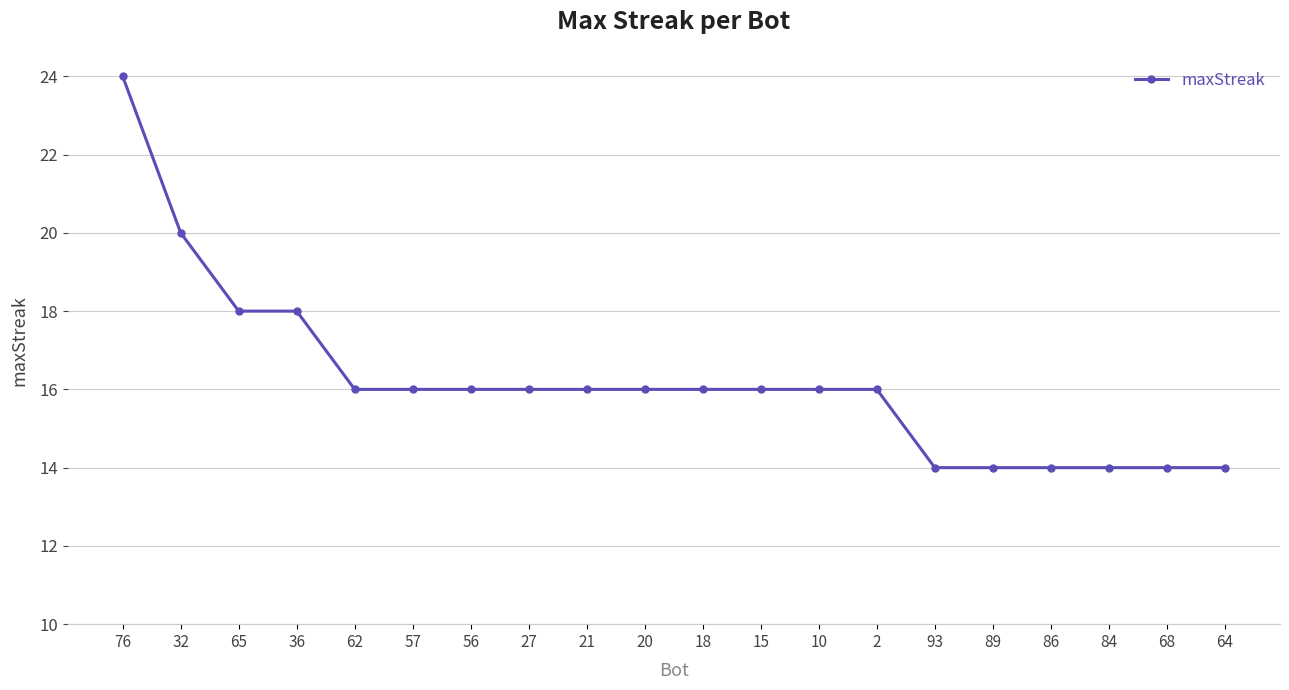

The value at 68 is 14. True or false?

True